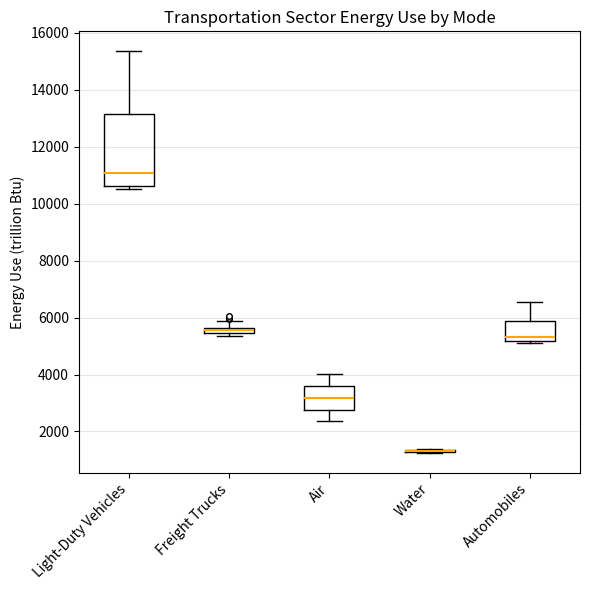

Where is the upper edge of the box for Freight Trucks on the y-axis? The values are not printed on the chart, so give them approximately, as read against the axis.

5600